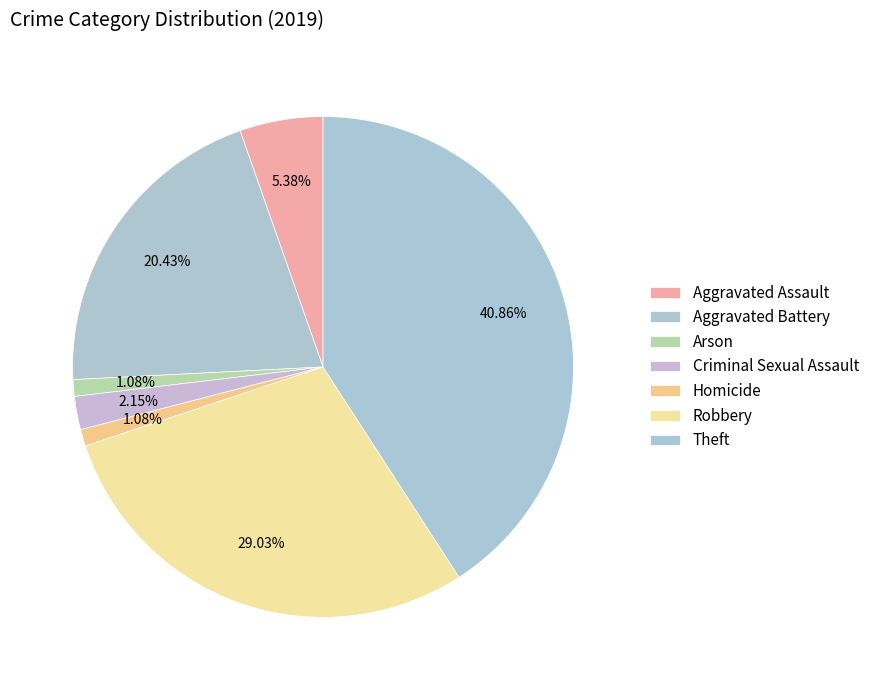

Rank the categories by value from highest to lowest.

Theft, Robbery, Aggravated Battery, Aggravated Assault, Criminal Sexual Assault, Arson, Homicide